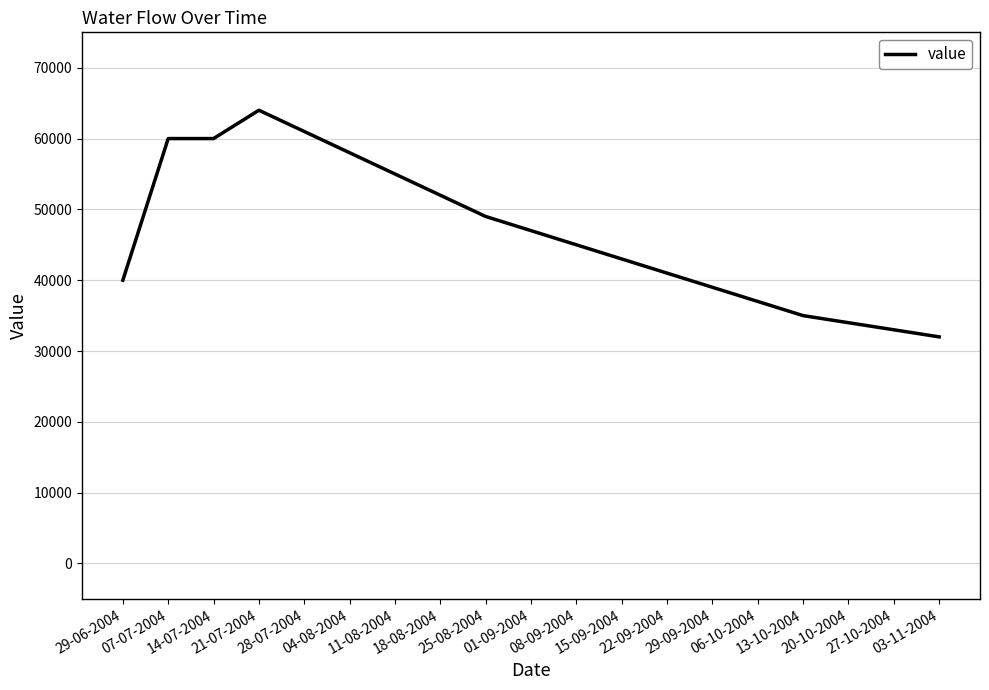

What is the greatest value displayed?

64000